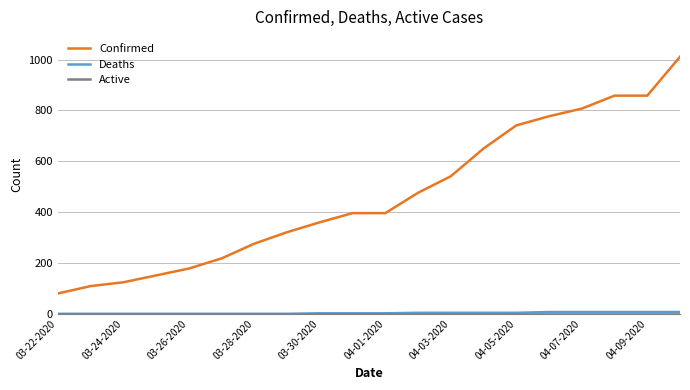

Does the chart have visible grid lines?

Yes